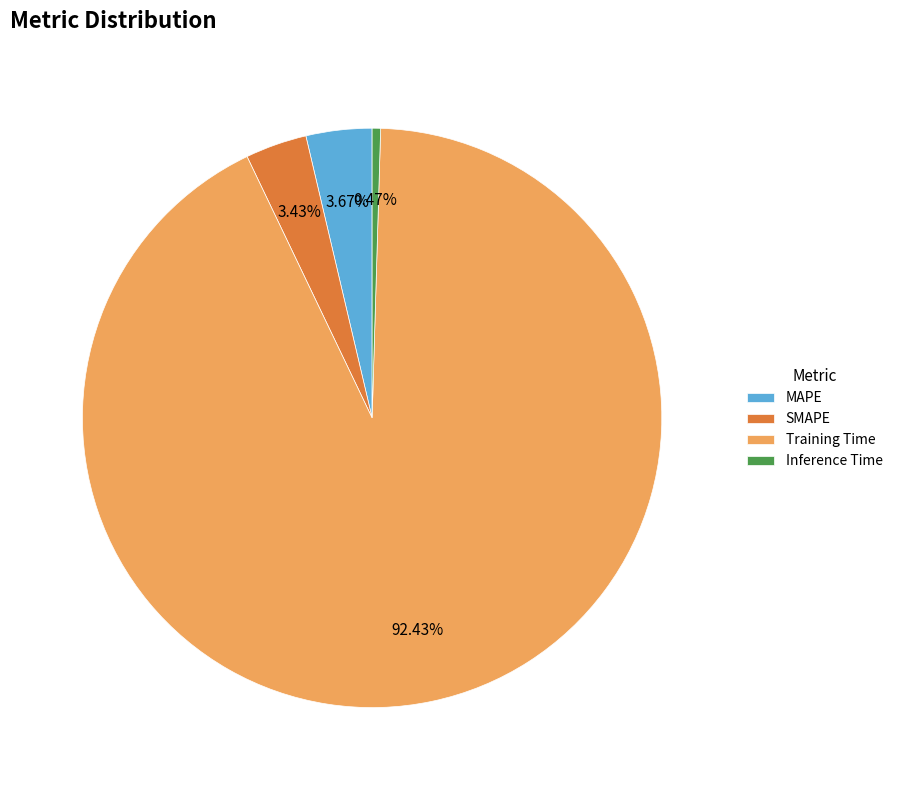

How many slices are in this pie chart?

4